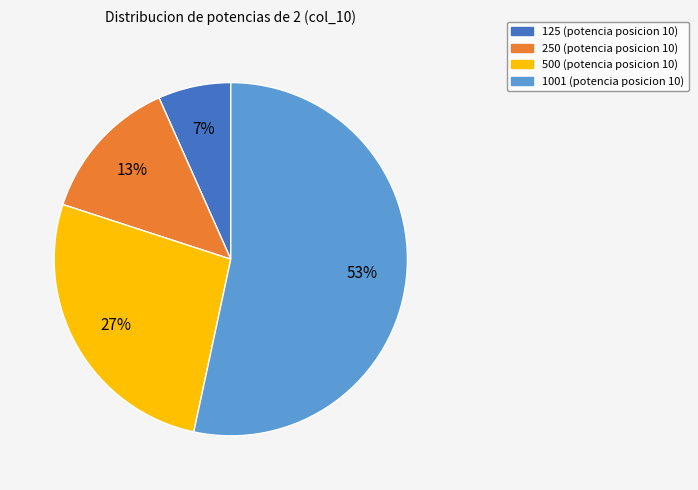

To the nearest percent, what is the average slice percentage?

25%